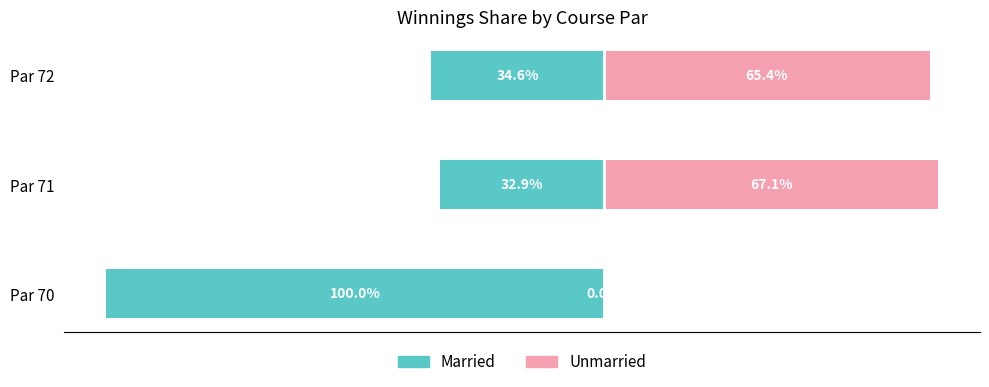

What is the sum of all Unmarried values?

132.5